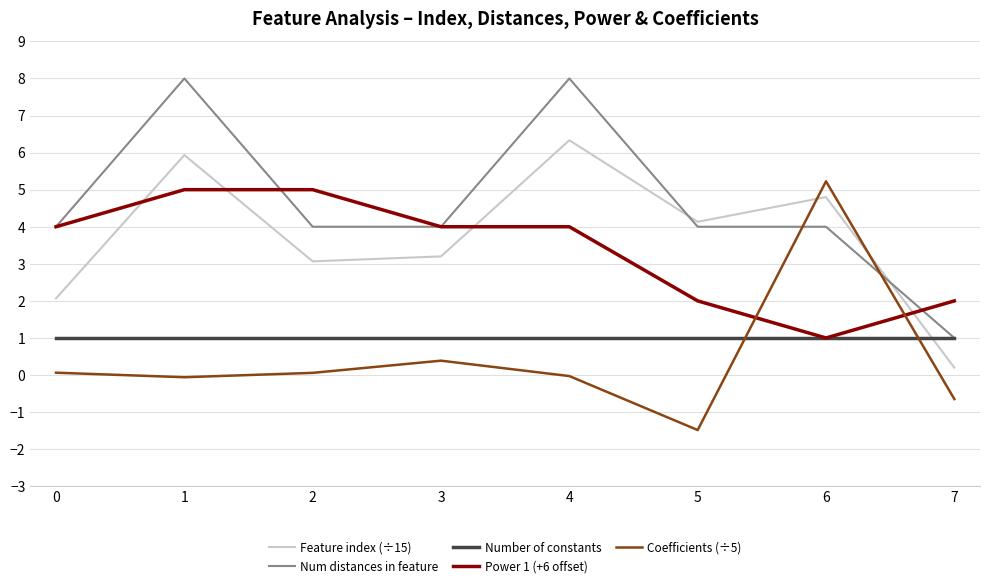

Is the value of Number of constants at 1 greater than the value of Num distances in feature at 5?

No